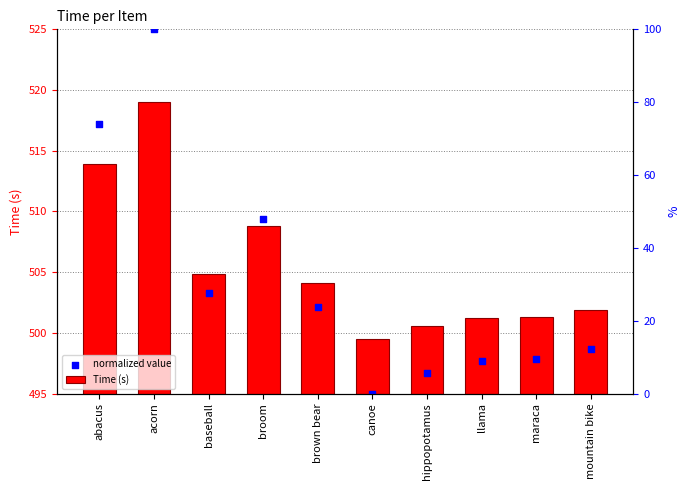

At which category is the sum across all series the highest?

acorn